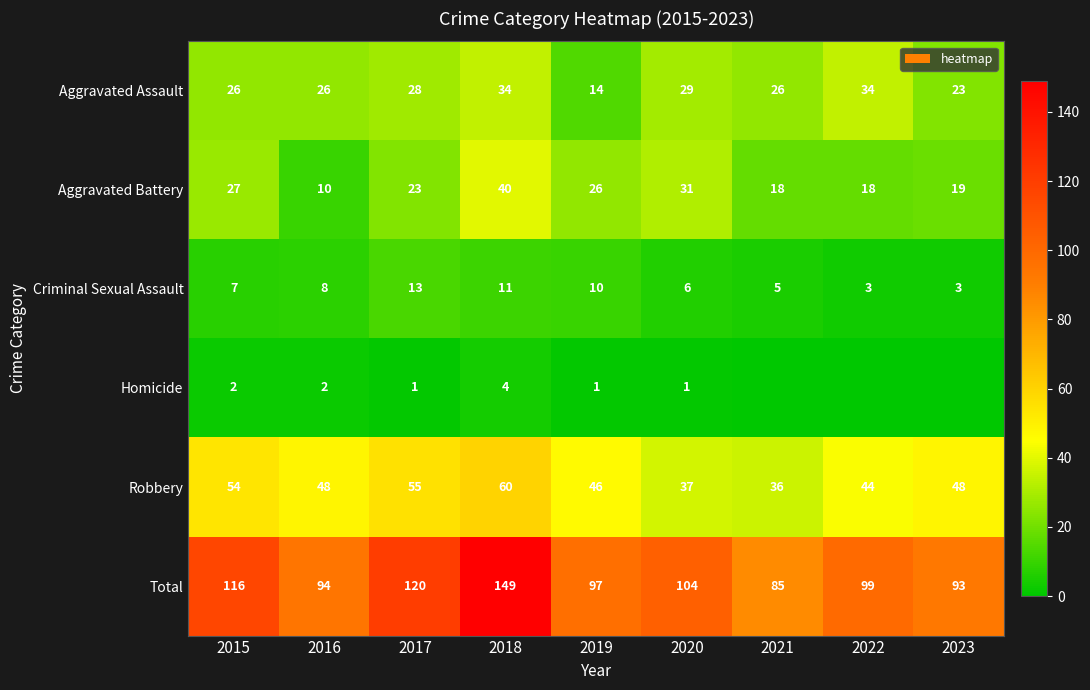

What is the approximate value of Total at 2018, to the nearest 10?

150